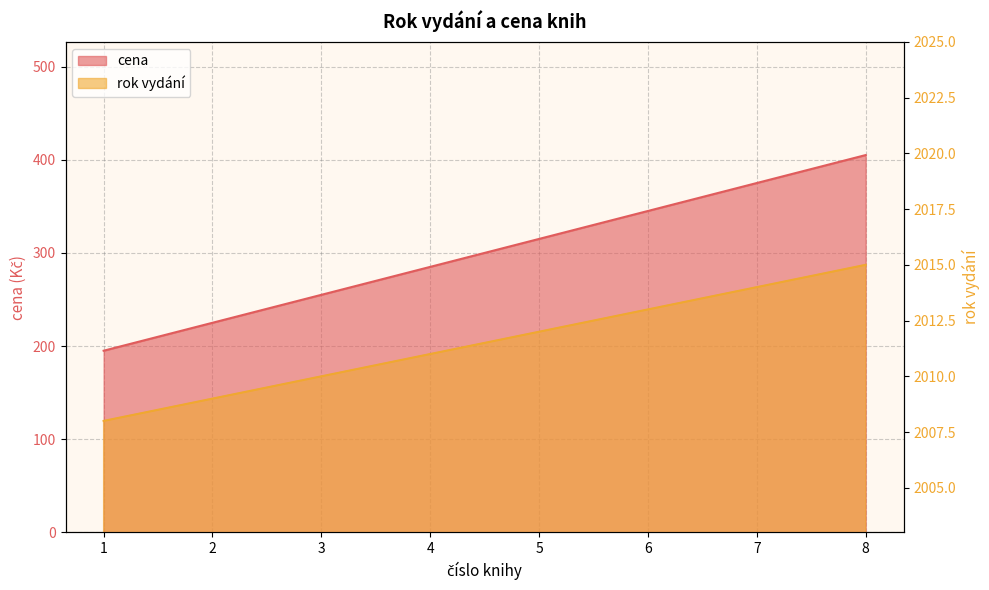

What is the sum of all cena values?

16092